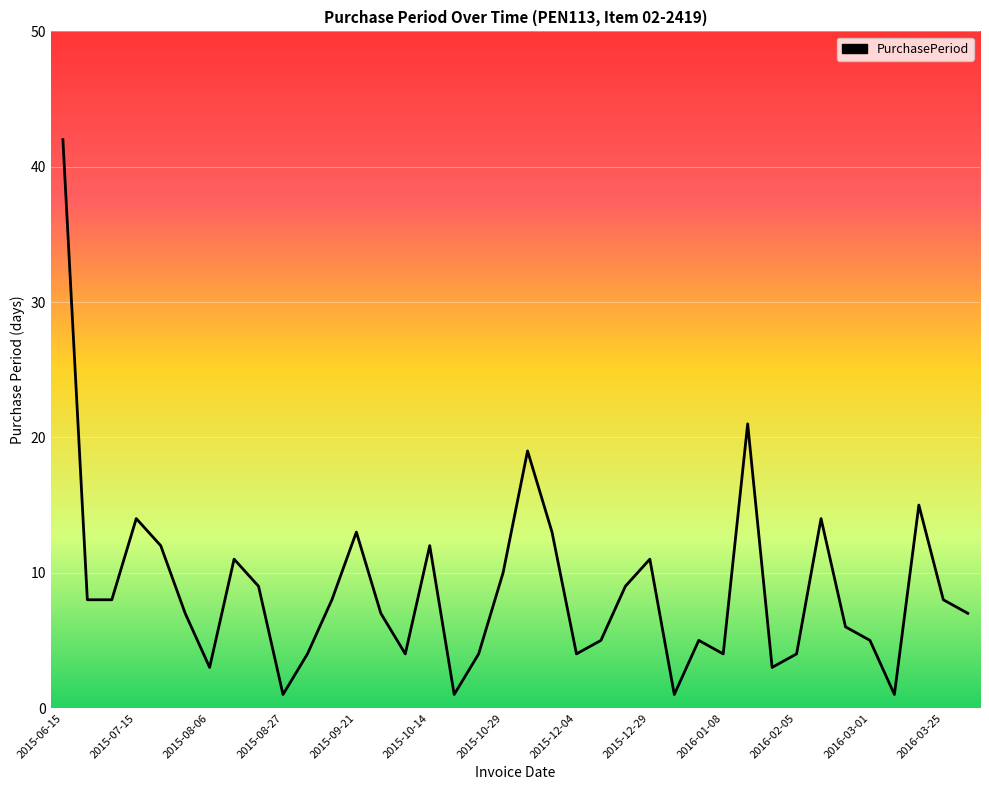

What is the maximum value shown in the chart?

42